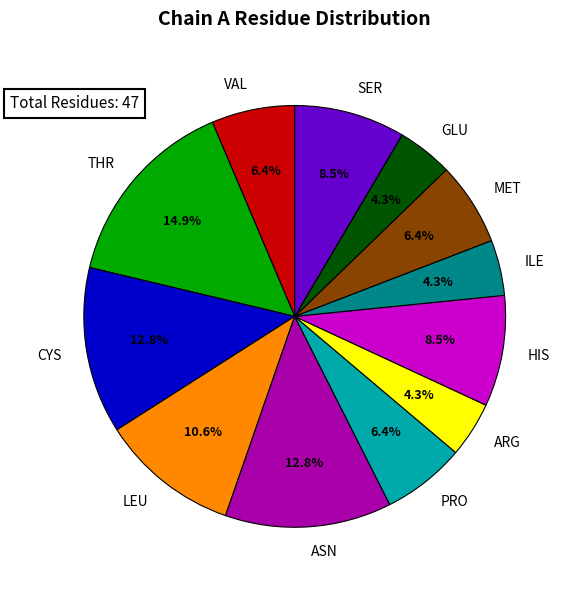

Does THR represent more than half of the total?

No